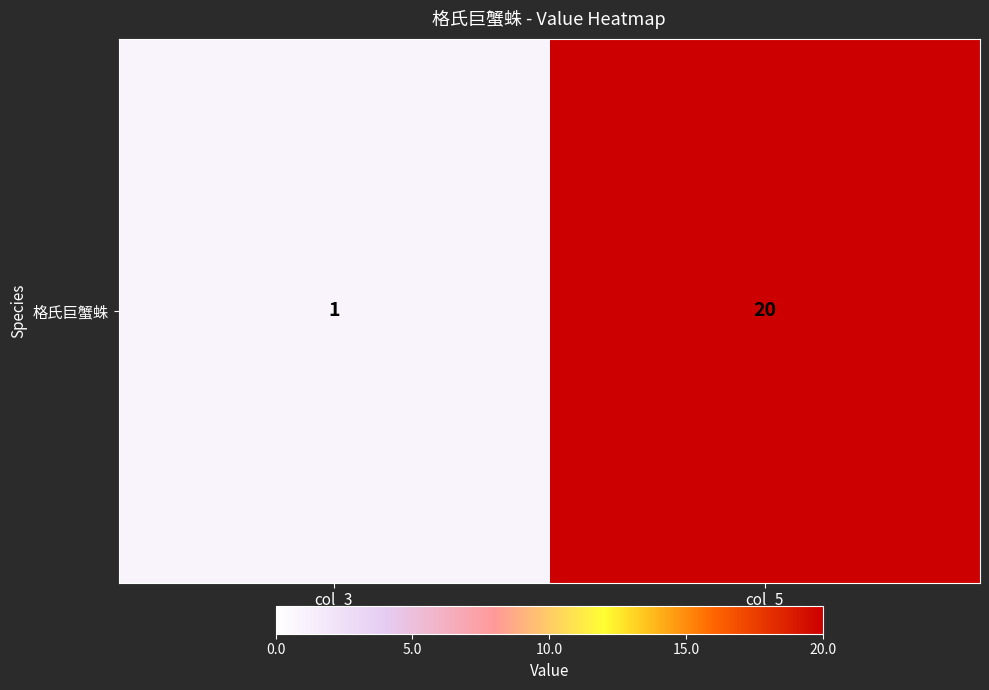

The chart shows a value of 0 at col_3. True or false?

False